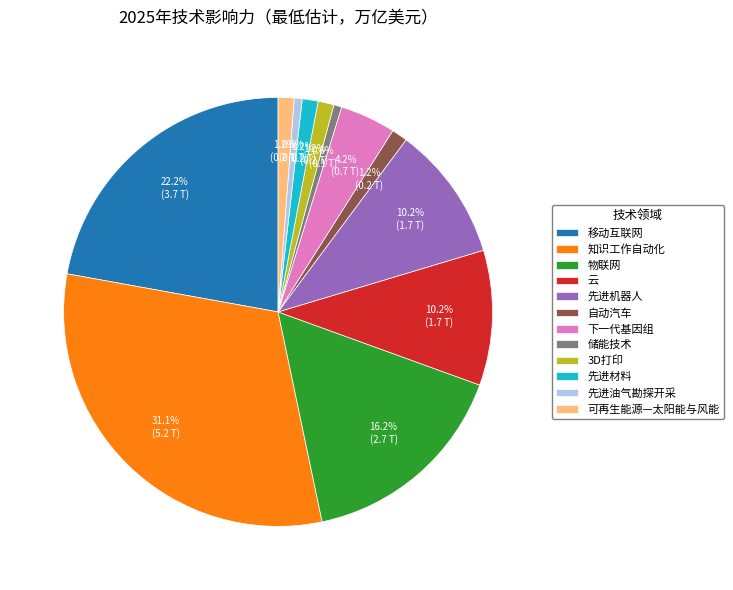

Between 云 and 储能技术, which is larger?

云